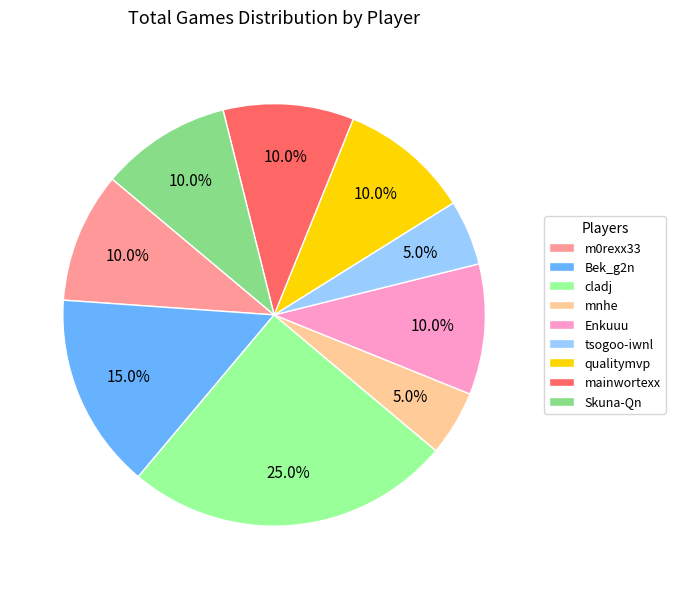

What percentage is the Enkuuu slice, to the nearest percent?

10%